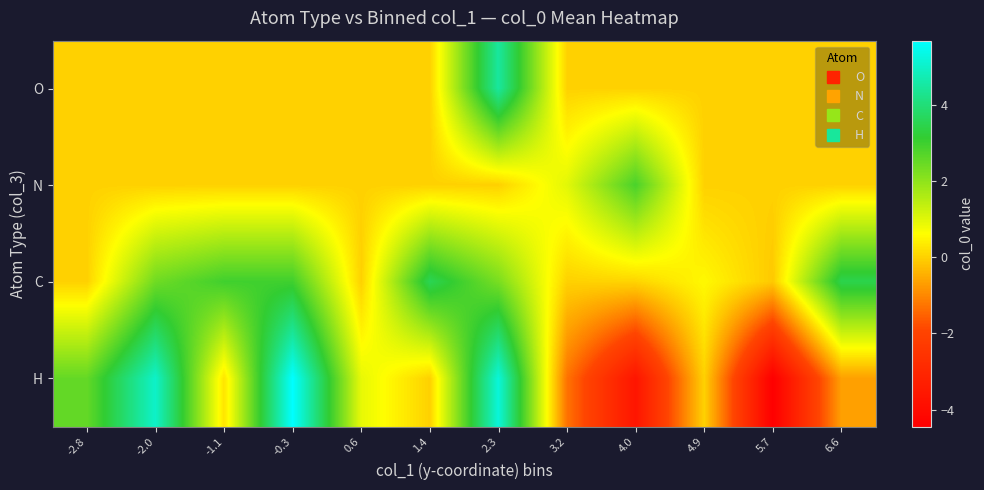

Rank the series at 4.0 from highest to lowest value.

N, C, O, H